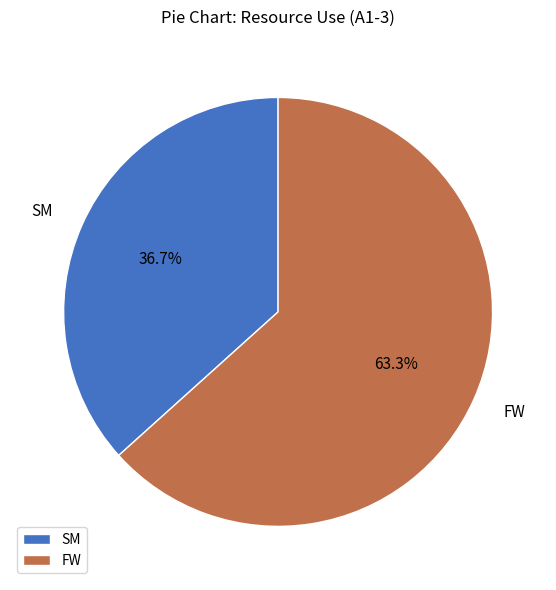

Count the number of slices in the pie.

2